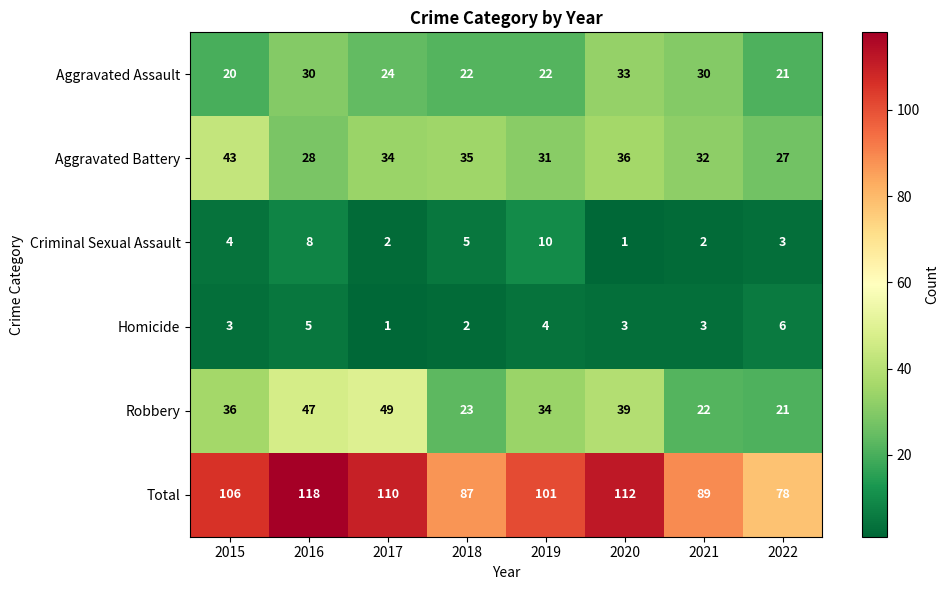

Which series has the largest total across all categories?

Total